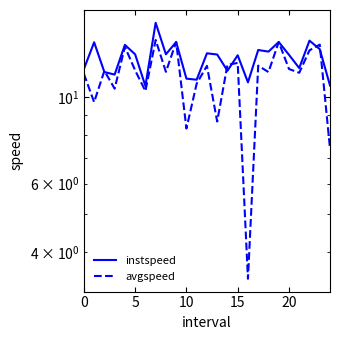

What is the average value of the instspeed series?

12.6